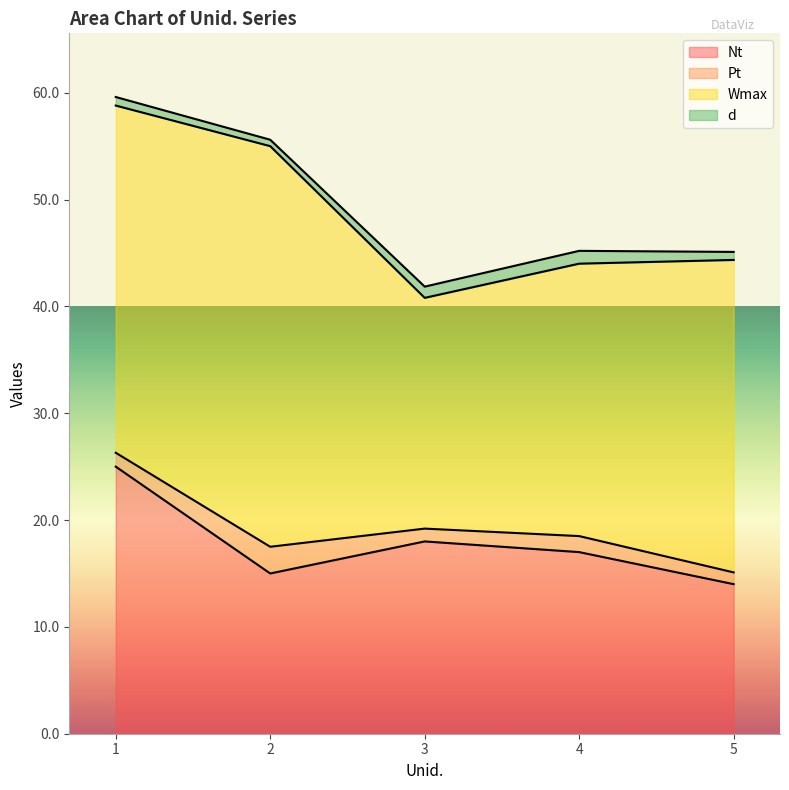

What is the sum of all d values?

4.4